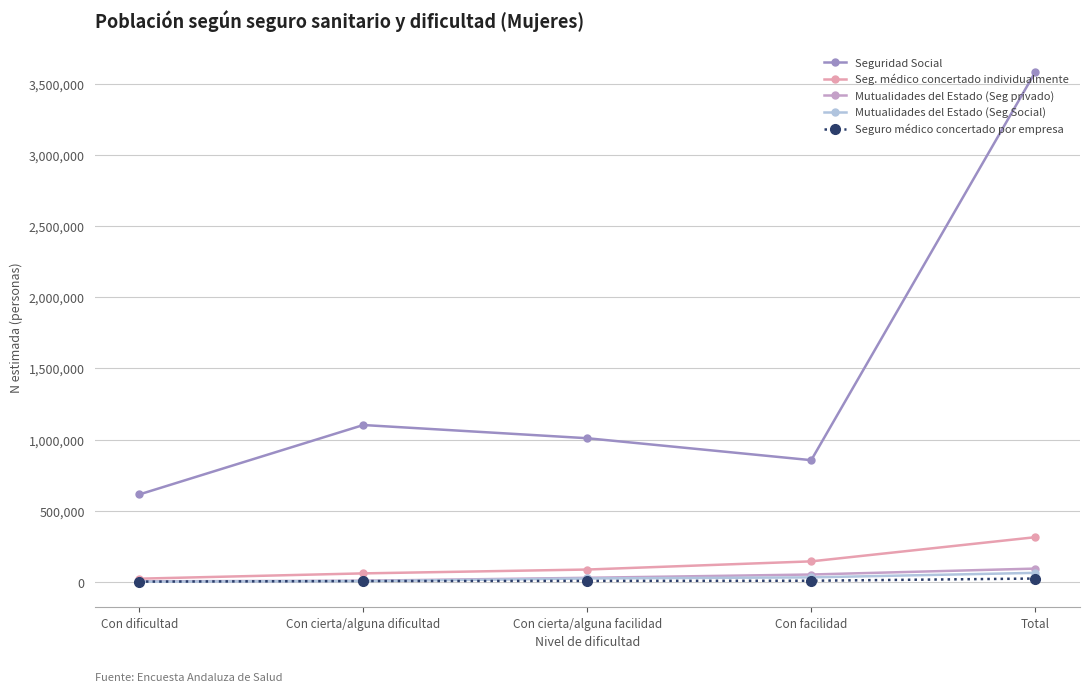

What is the difference between the maximum and minimum values in the Seguridad Social series?

2966014